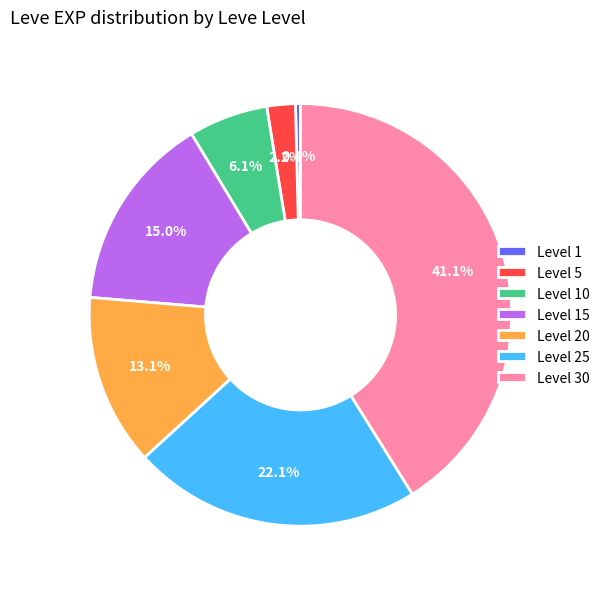

Approximately how many times larger is the value at Level 25 compared to Level 15?

1.5